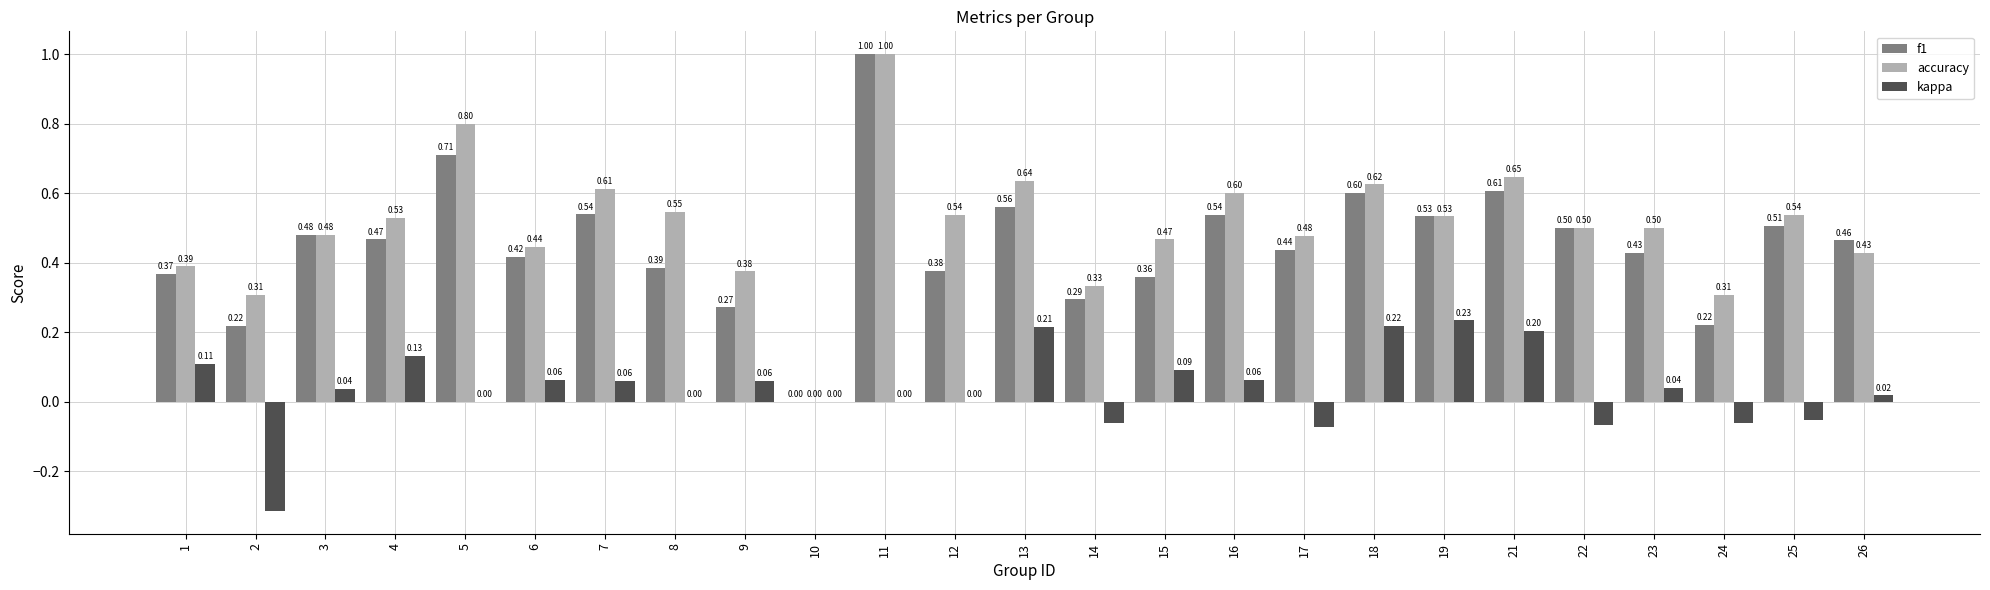

What is the sum of all f1 values?

11.3